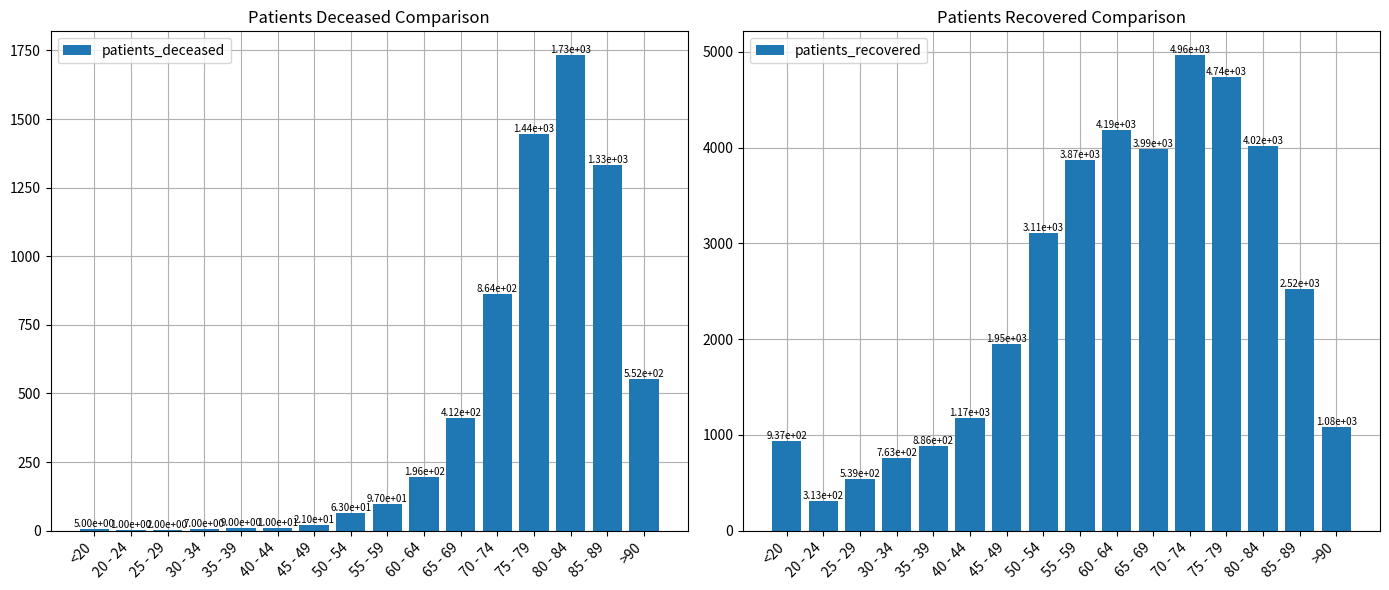

Rank the series by their average value, from highest to lowest.

patients_recovered, patients_deceased